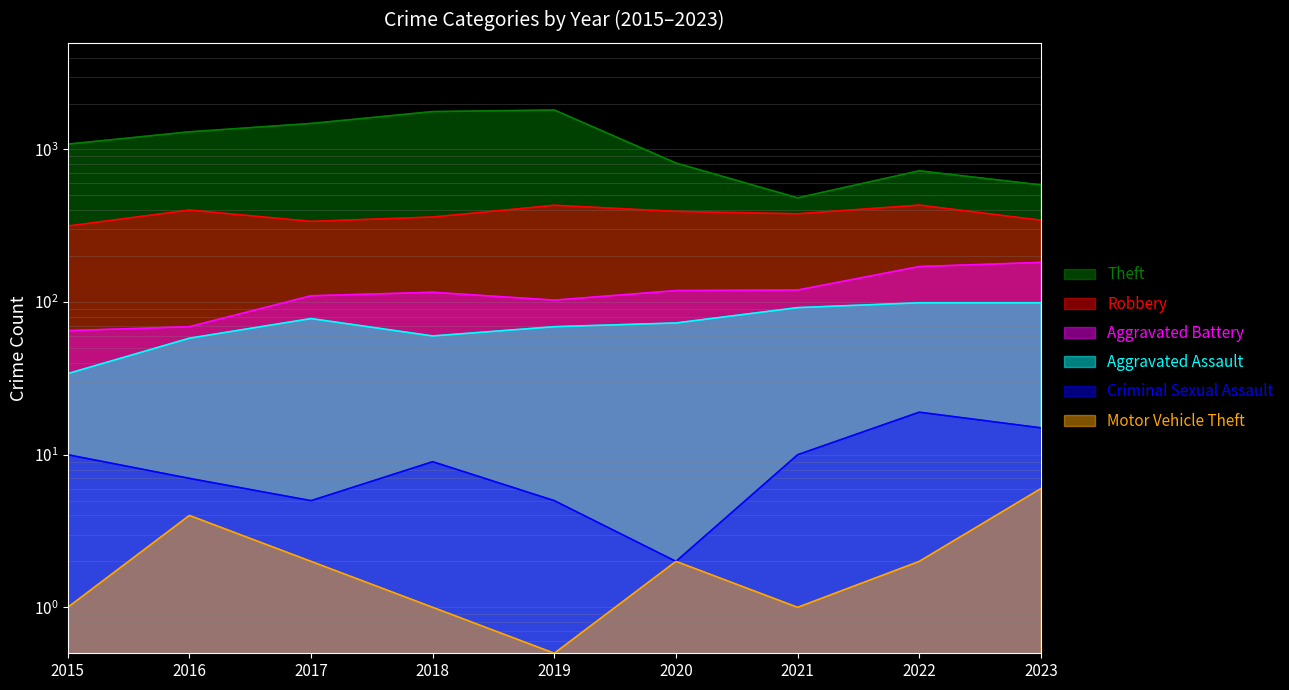

How many interior local peaks does the Aggravated Battery series have?

1